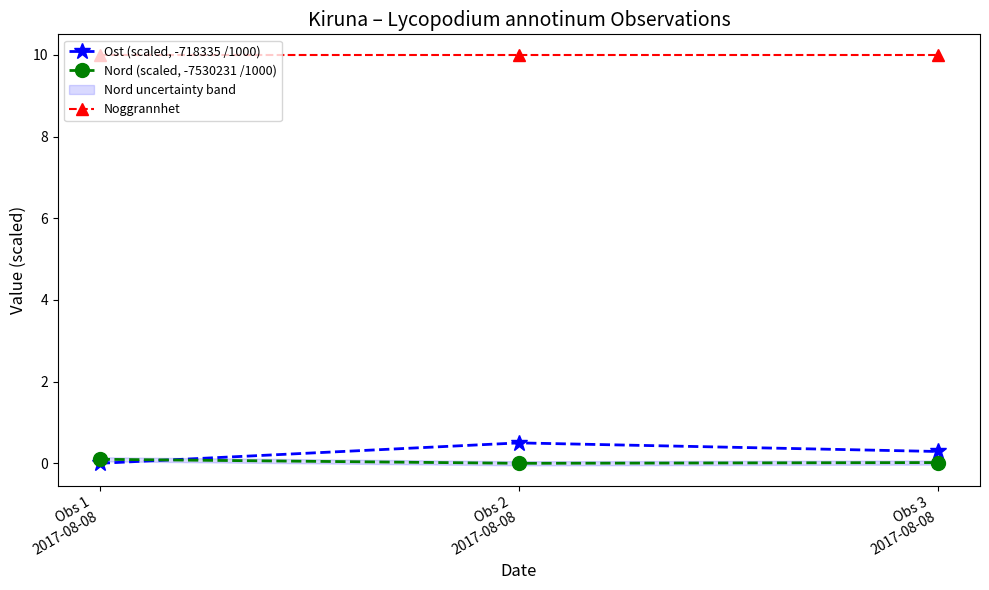

Is this an area chart (filled region under the line)?

No